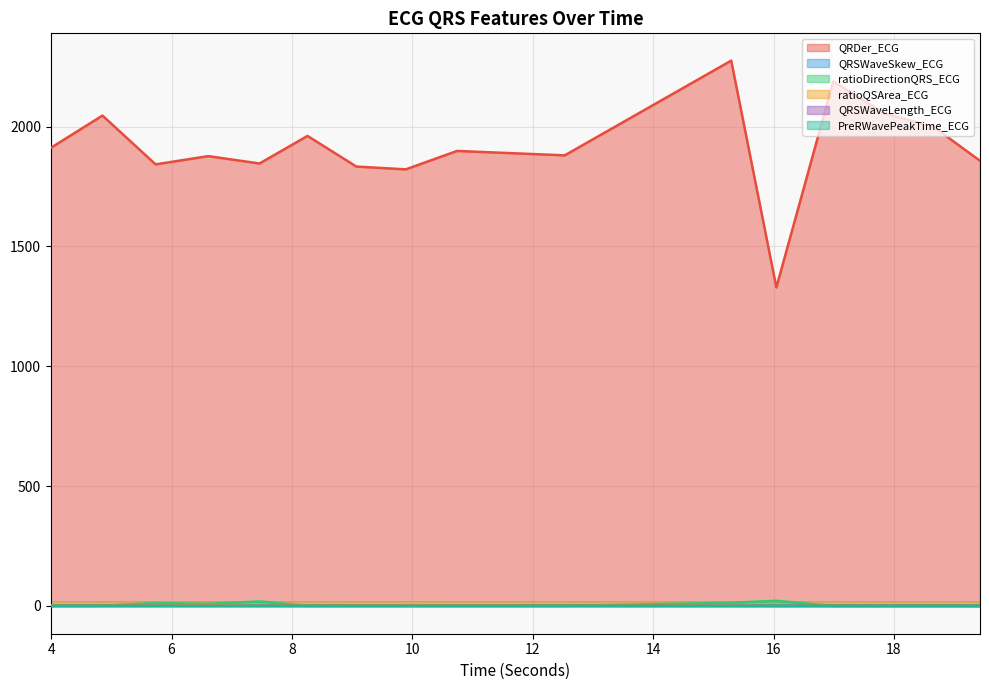

In ratioDirectionQRS_ECG, how many points are lower than both neighbors (excluding endpoints)?

4